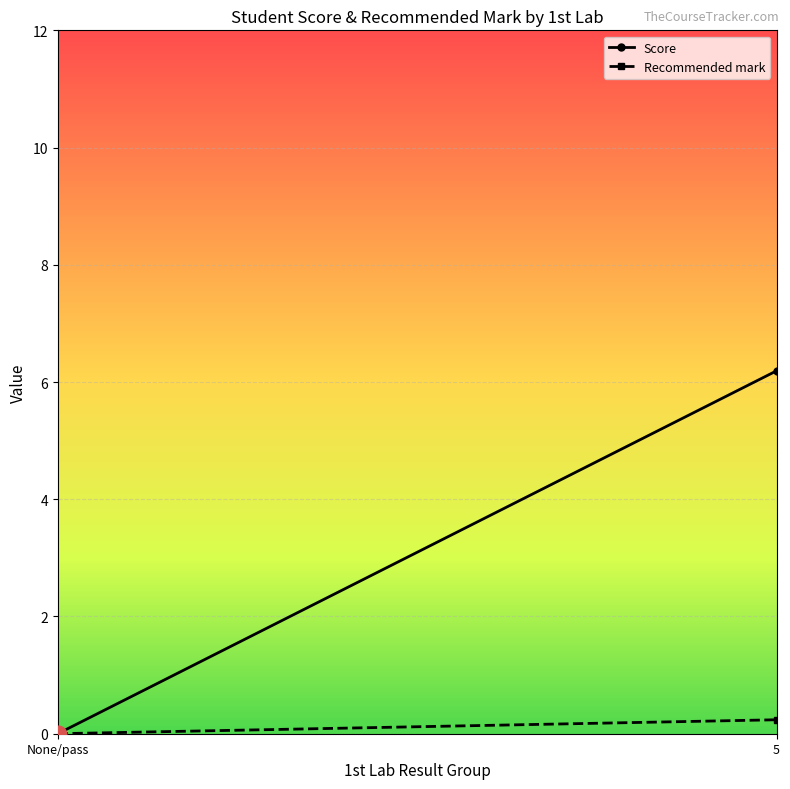

Is the value of Score at 5 greater than the value of Recommended mark at None/pass?

Yes